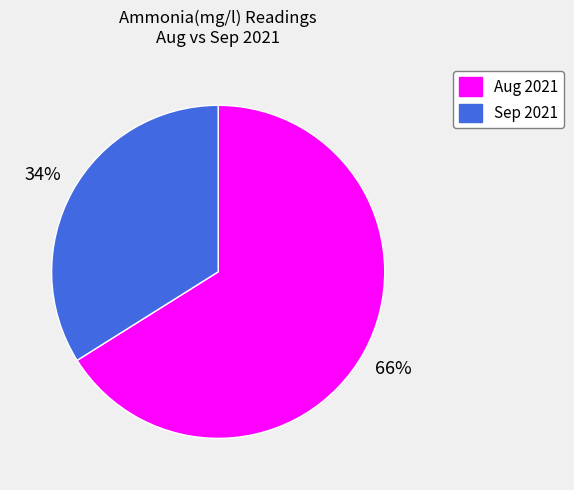

Does any single category account for the majority?

Yes